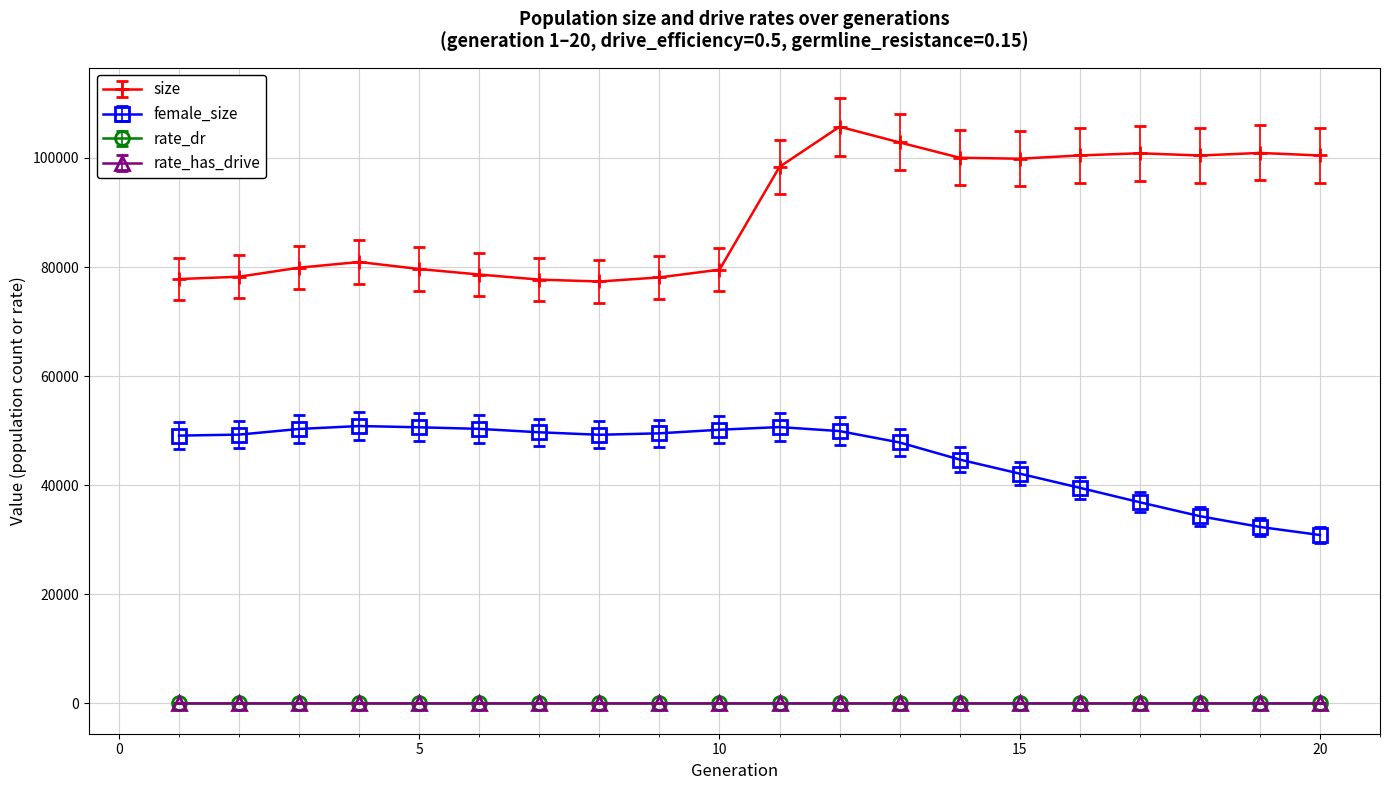

True or false: rate_has_drive and size intersect in this chart.

False